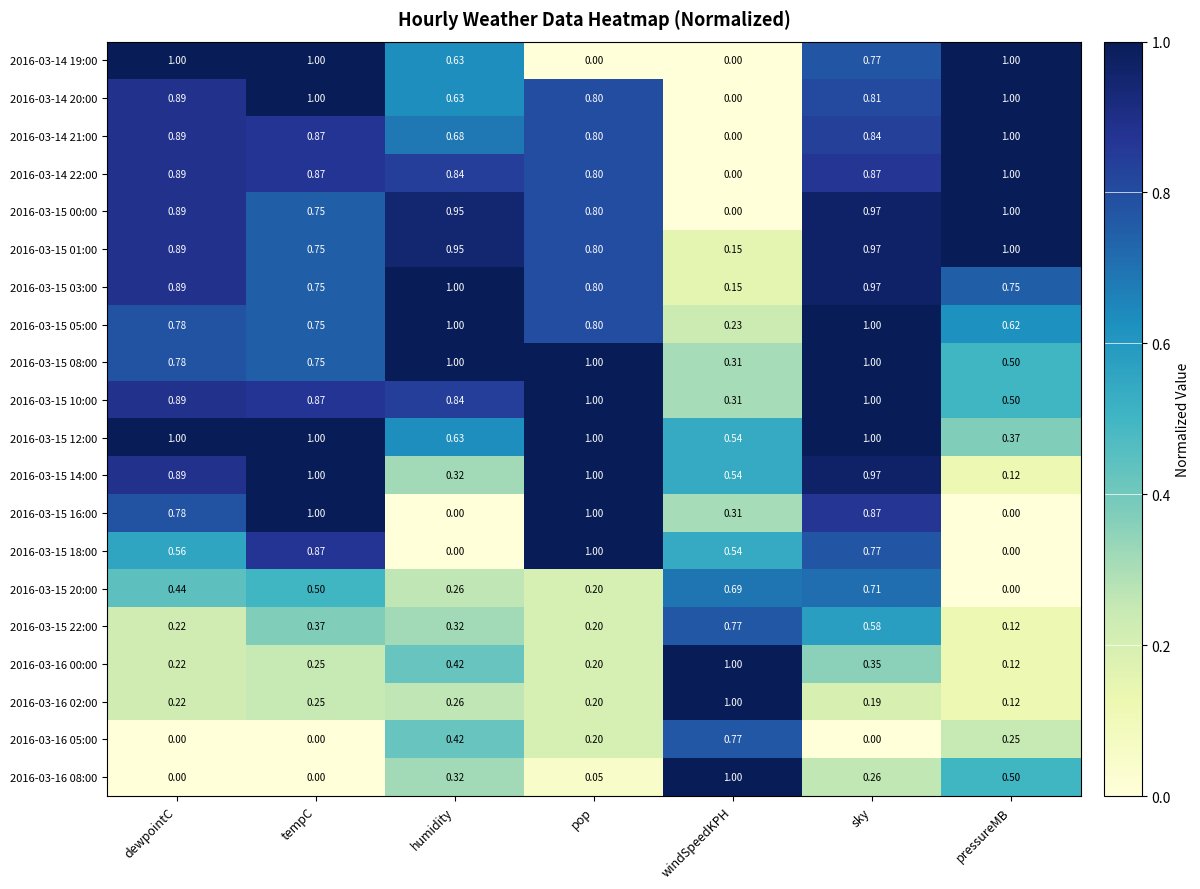

Which category has the highest value in the 2016-03-16 05:00 series?

windSpeedKPH